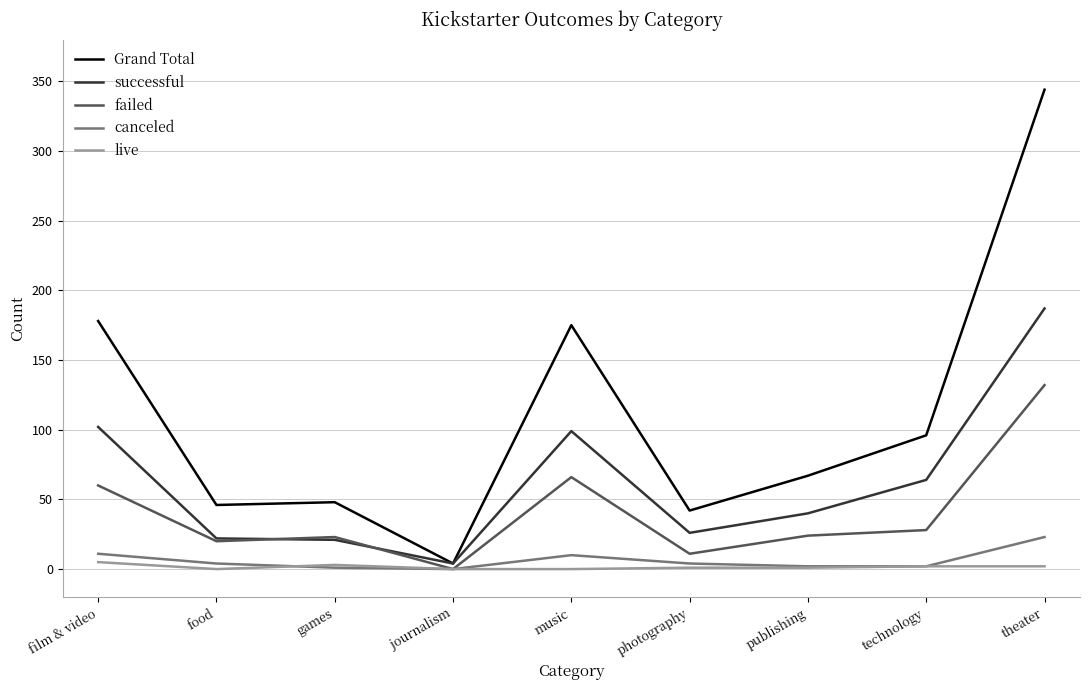

Count the number of data series in this chart.

5